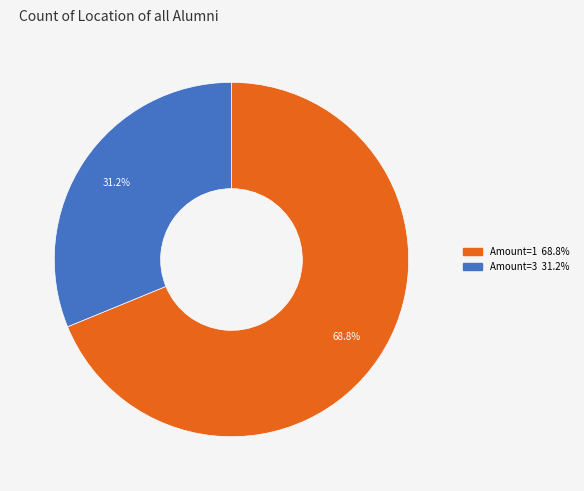

Does any single category account for the majority?

Yes